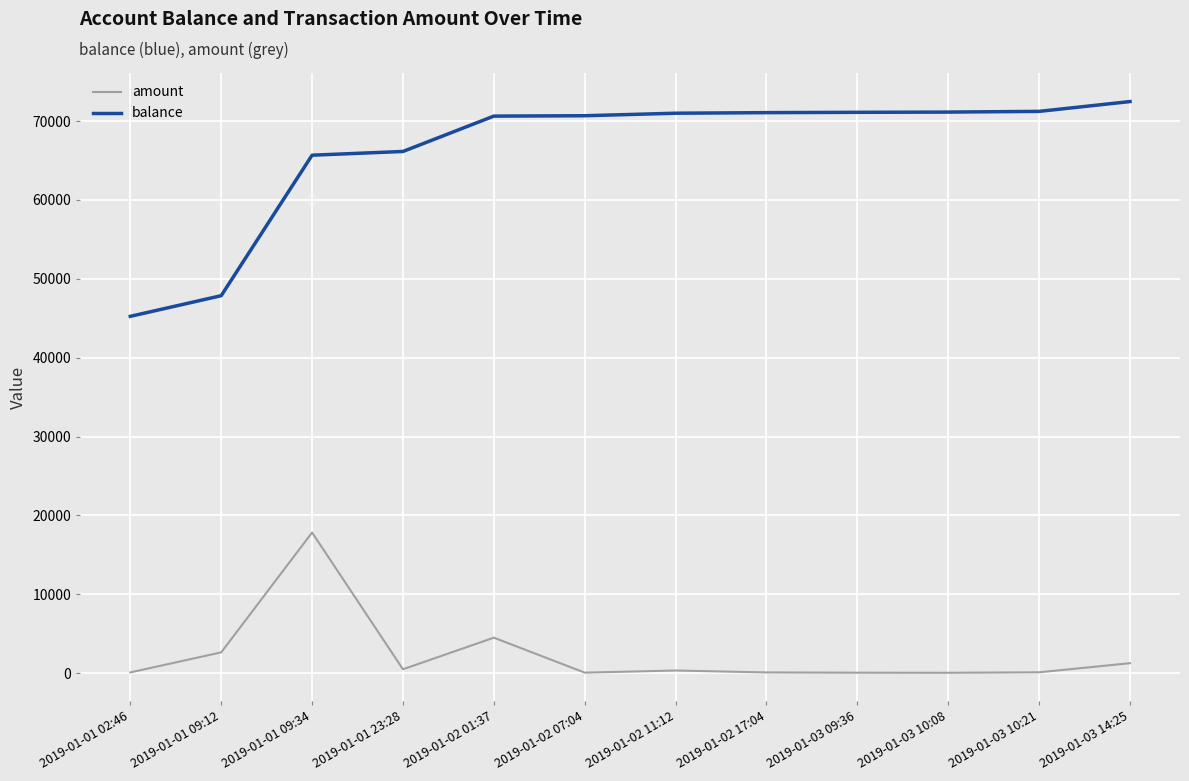

List the series in order of their overall mean, highest first.

balance, amount